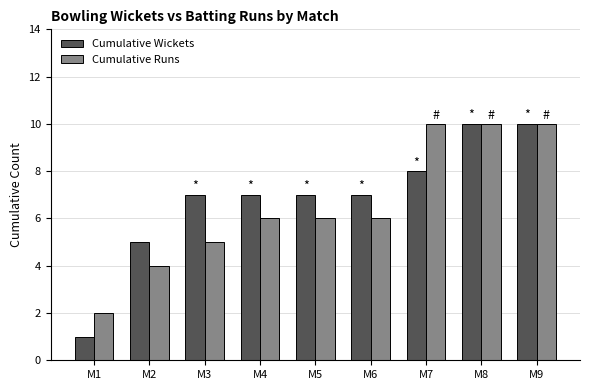

What is the difference between the maximum and minimum values in the Cumulative Wickets series?

9